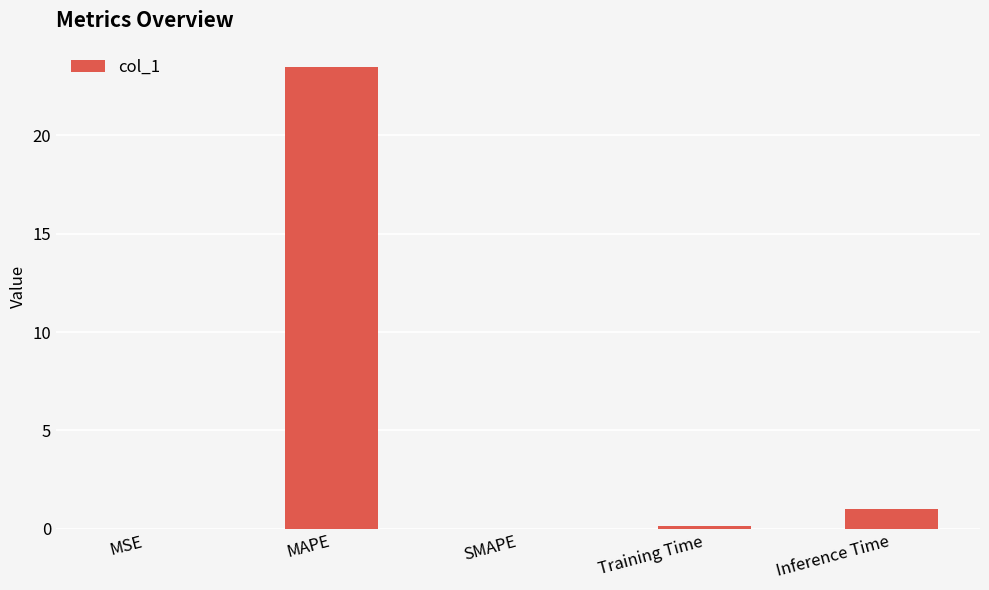

What is the sum of all values?

24.6